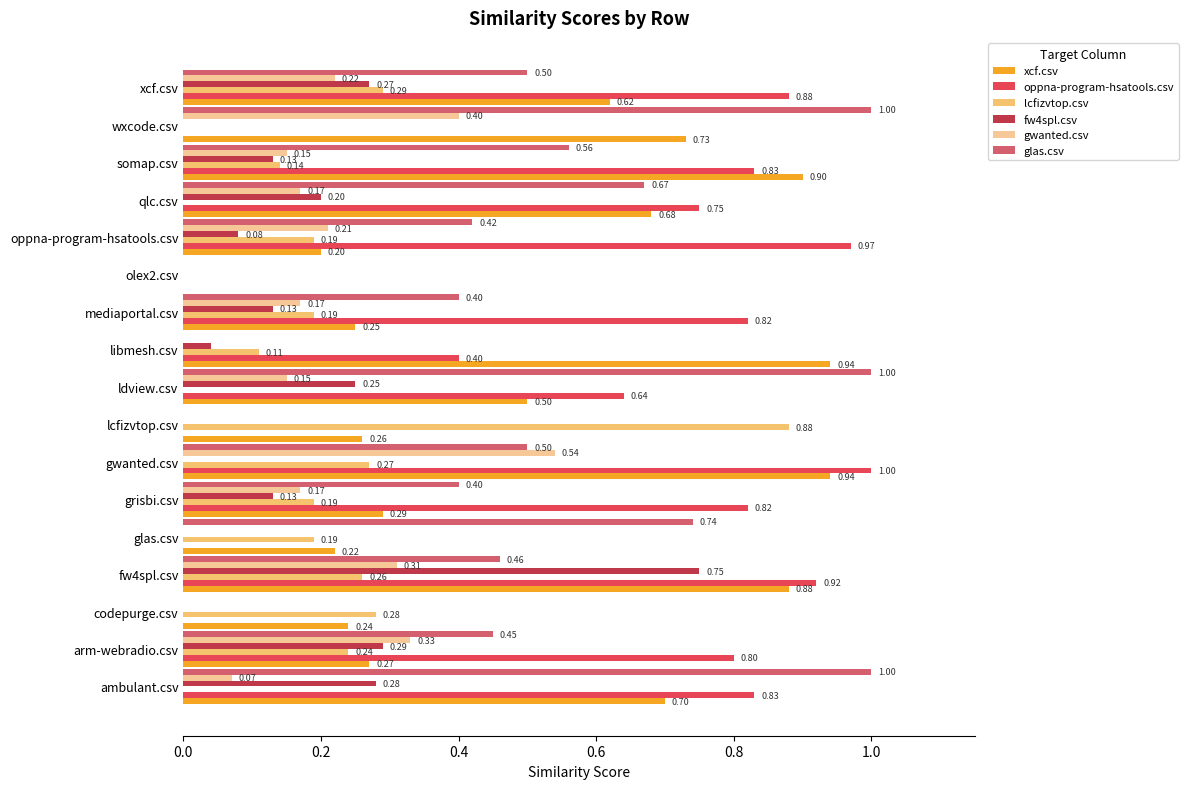

Which series changed the most between ldview.csv and qlc.csv?

glas.csv